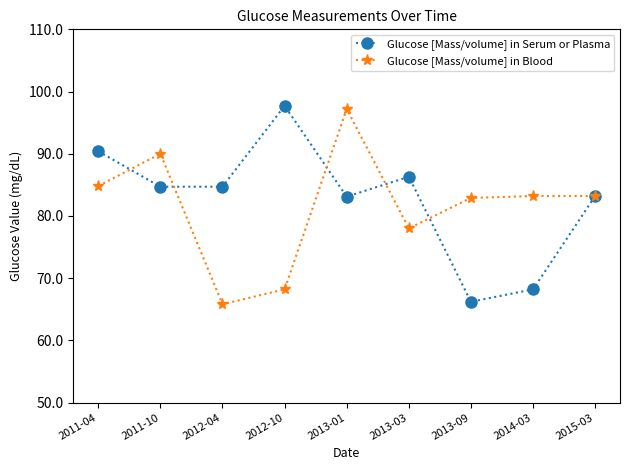

What is the spread (max minus min) of values at 2012-10?

29.5